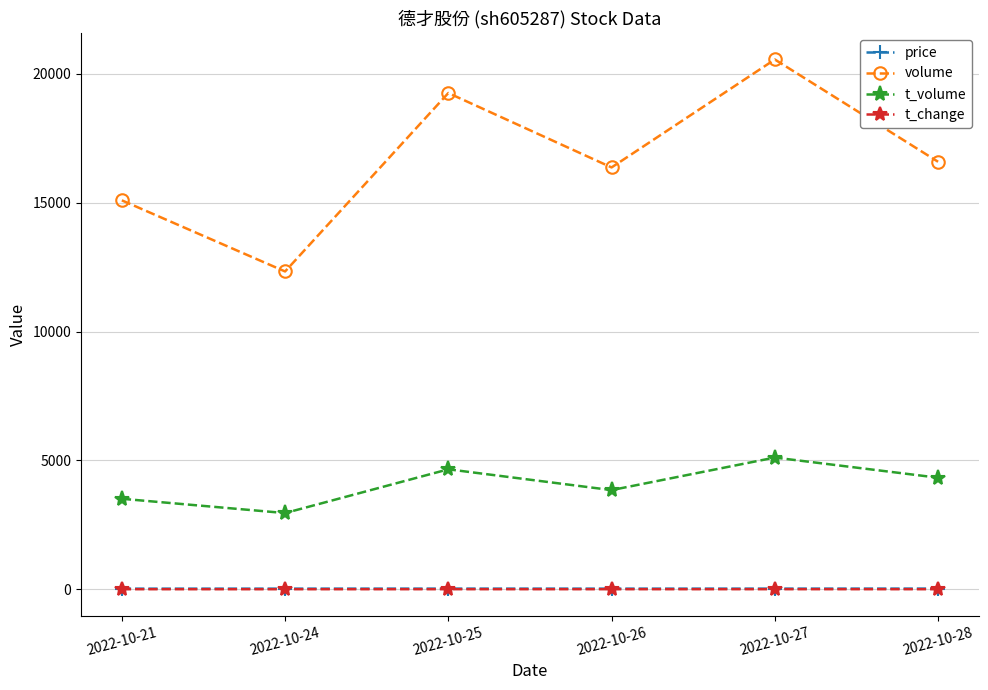

What is the approximate value of price at 2022-10-25?

24.5